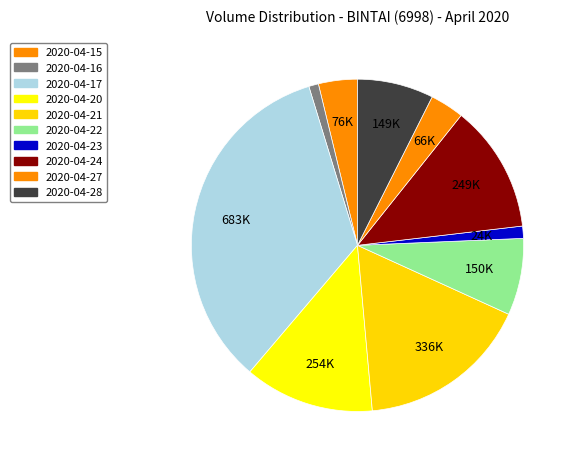

To the nearest percent, what is the average slice percentage?

10%